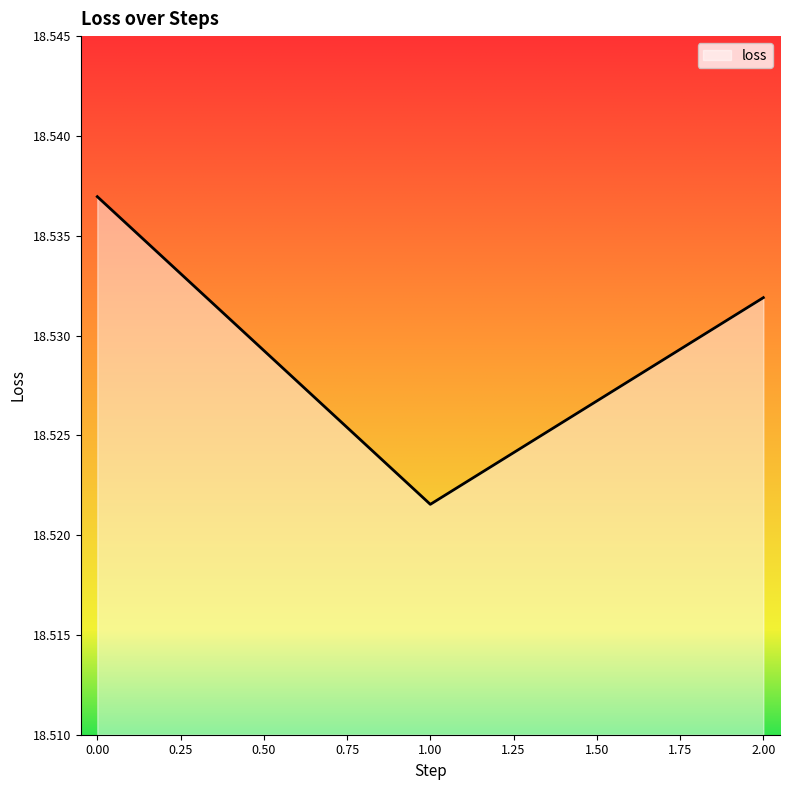

Is it true that the value at 0.00 is 4.2?

False